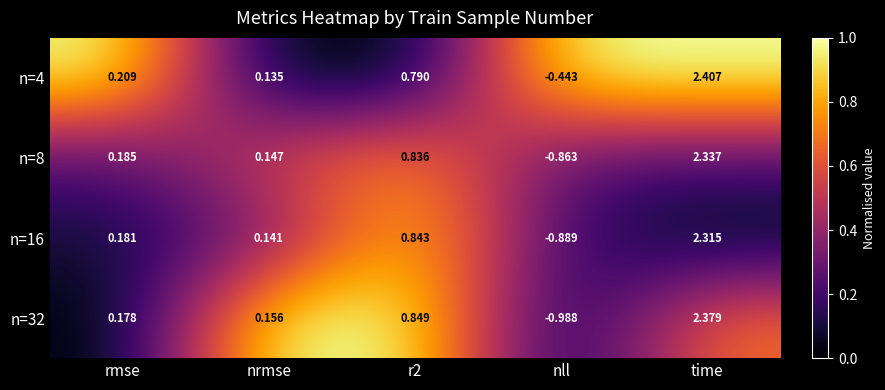

Which category has the highest value in the n=32 series?

time